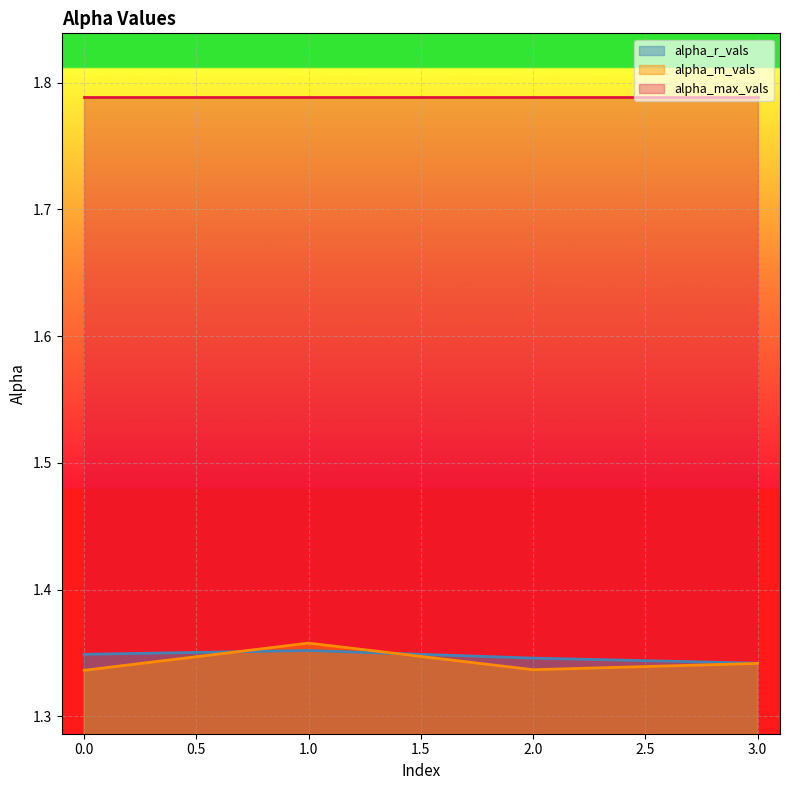

Where is the first local maximum for alpha_m_vals?

1.0